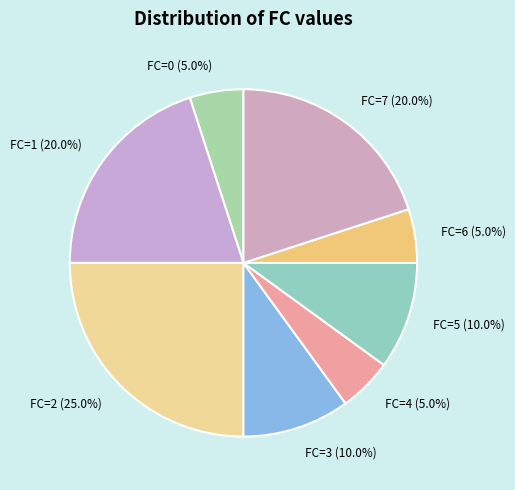

What is the ratio of the value at FC=5 to the value at FC=6?

2.0